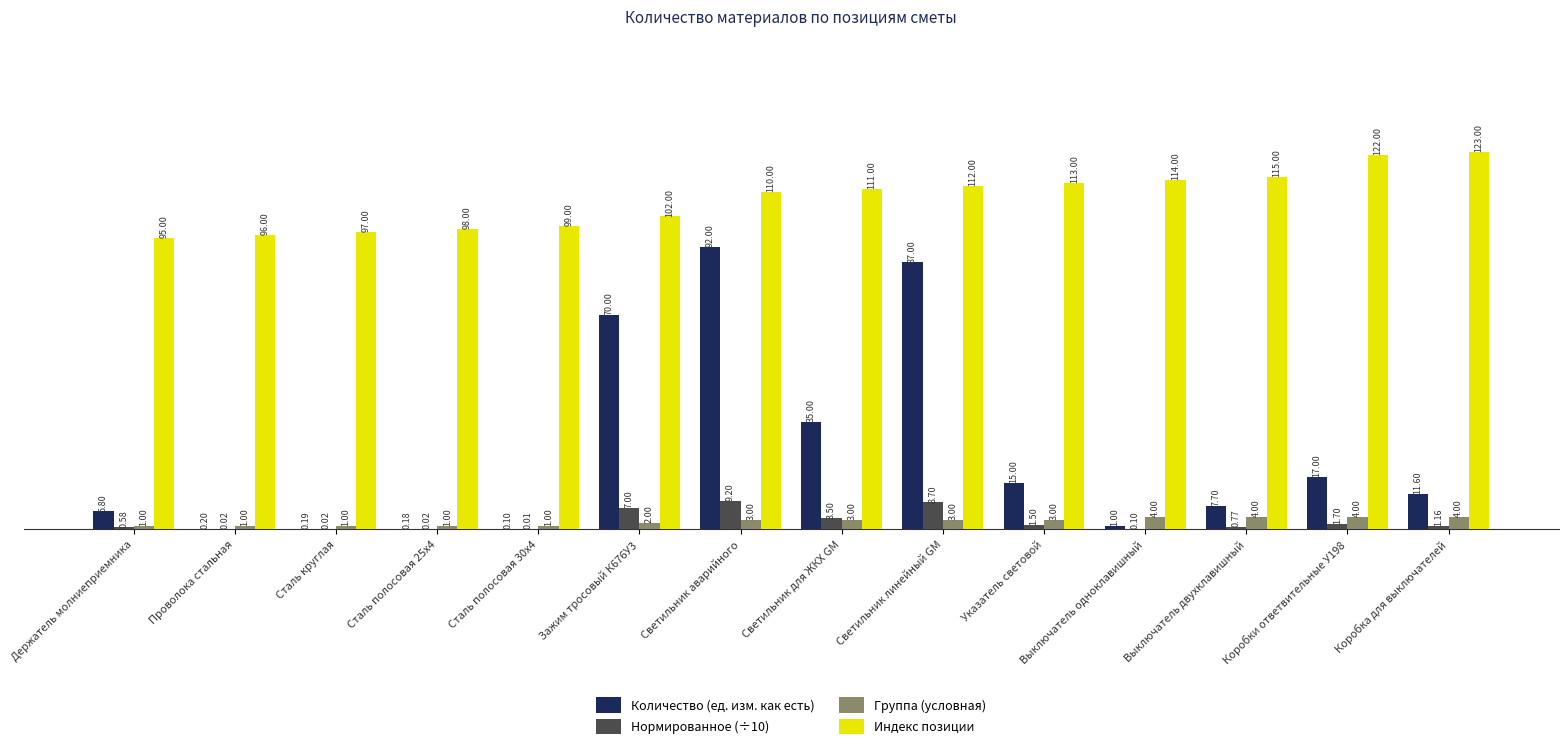

What is the sum of the Индекс позиции values at Сталь полосовая 25х4 and Коробка для выключателей?

221.0